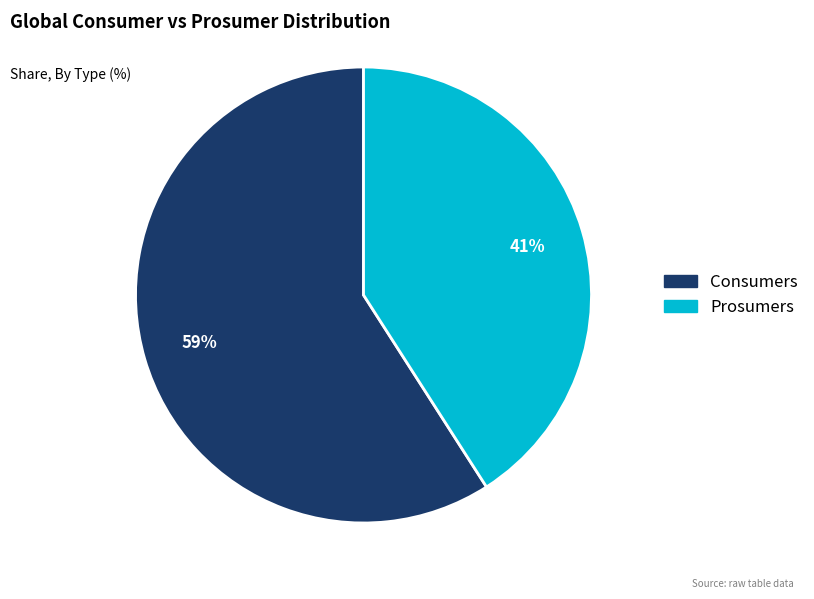

Rank the categories by value from highest to lowest.

Consumers, Prosumers